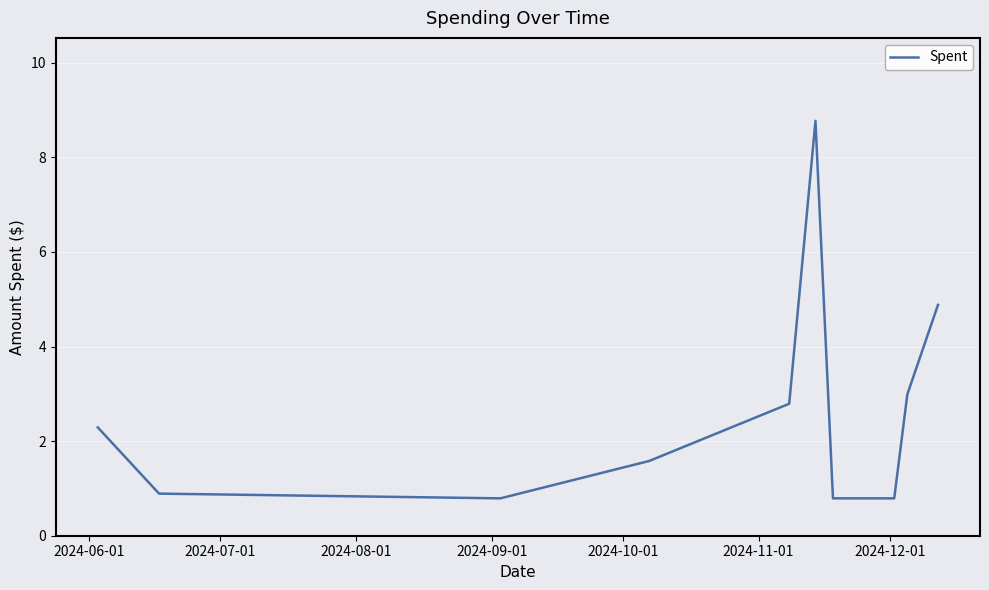

How many values are below 2?

5